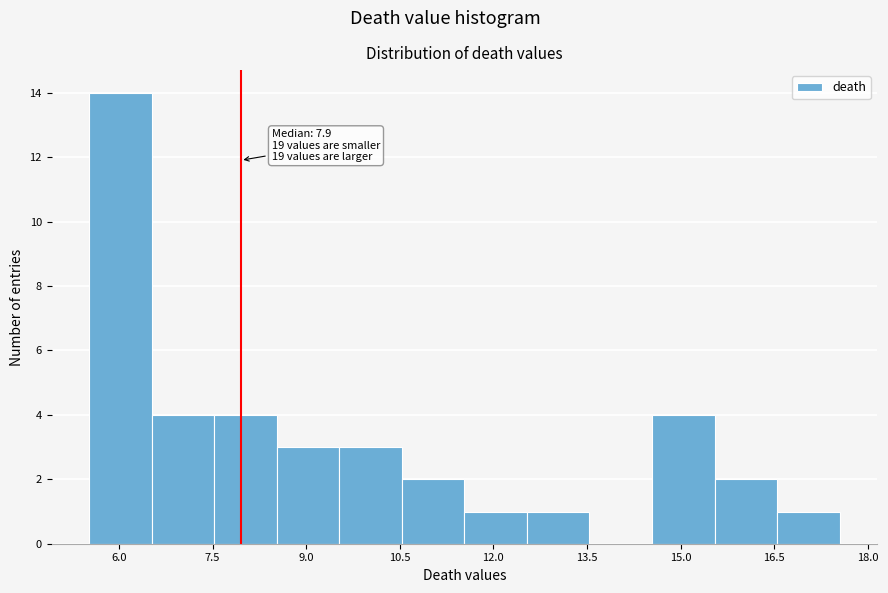

Which range on the x-axis has the tallest bar?

5.6 to 6.6